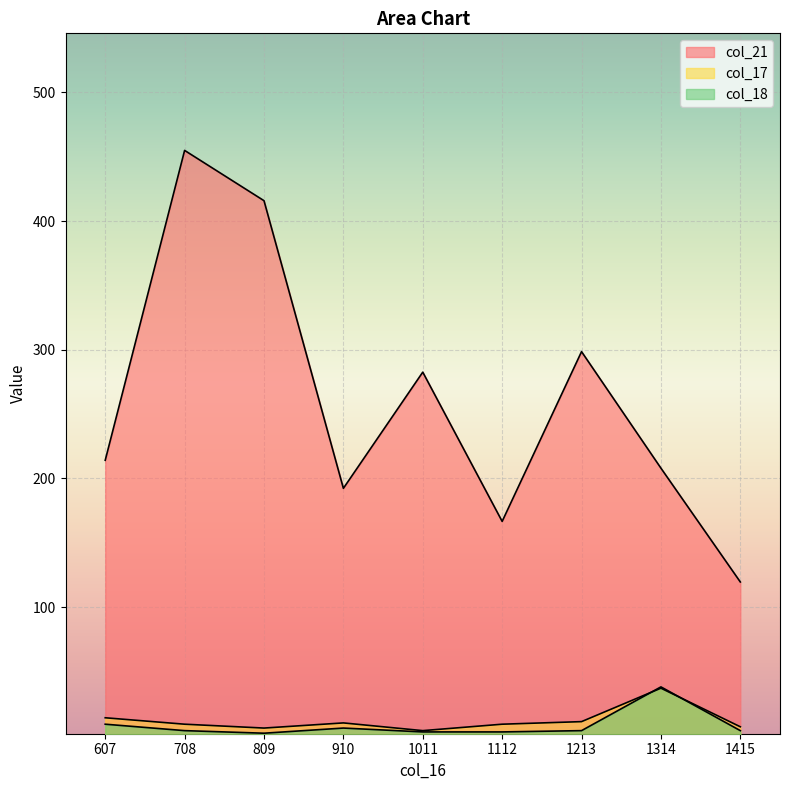

At which label is col_21 closest to 287?

1011